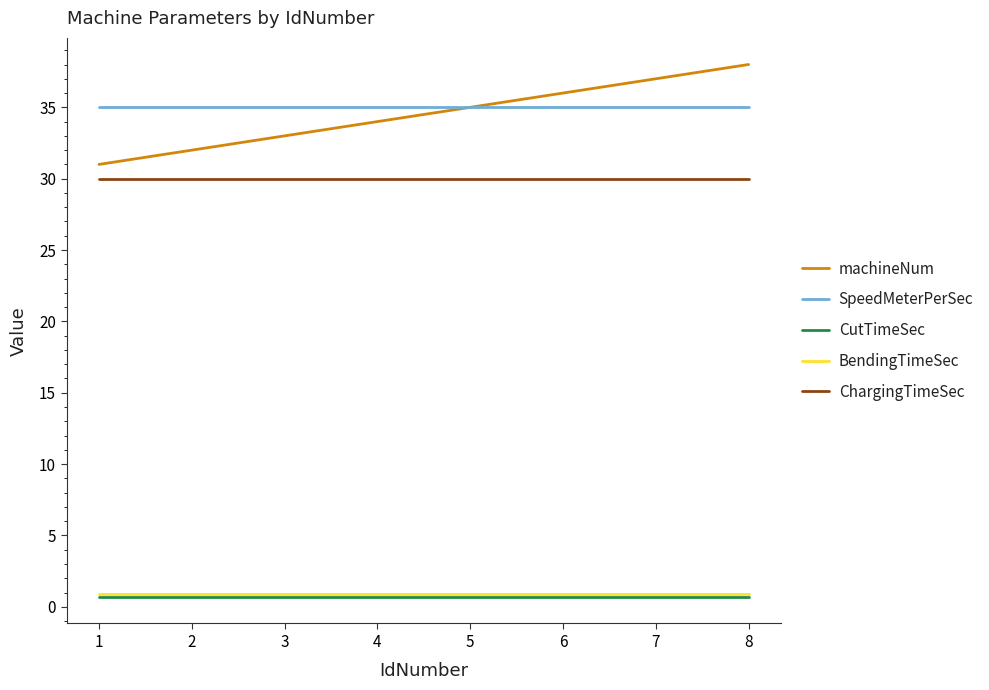

Is the value of ChargingTimeSec at 8 greater than the value of machineNum at 5?

No